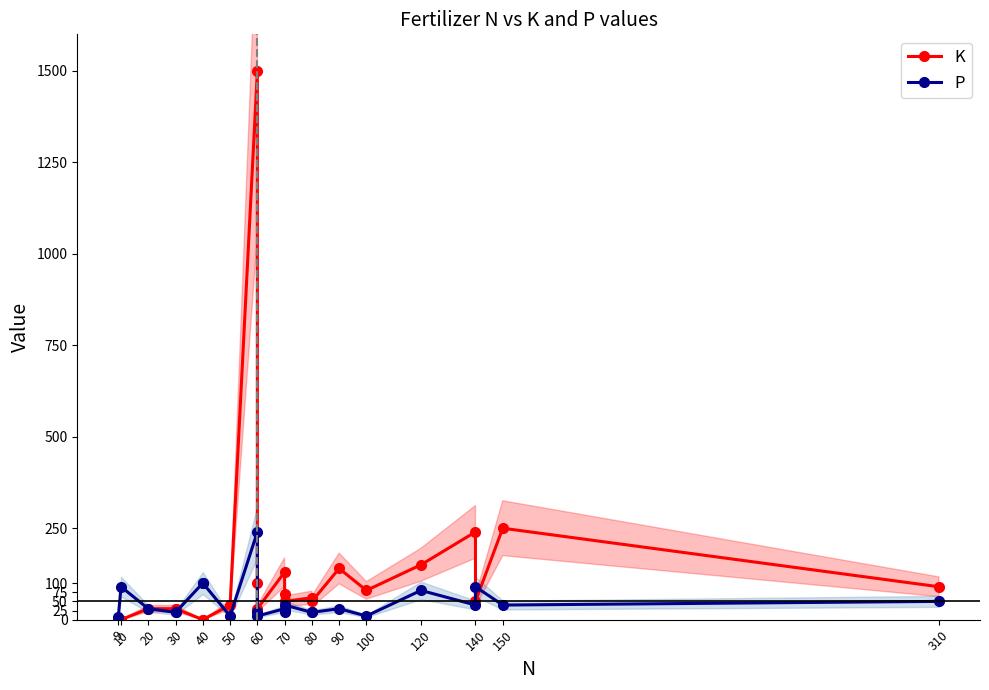

At how many categories does at least one series exceed 1295?

1